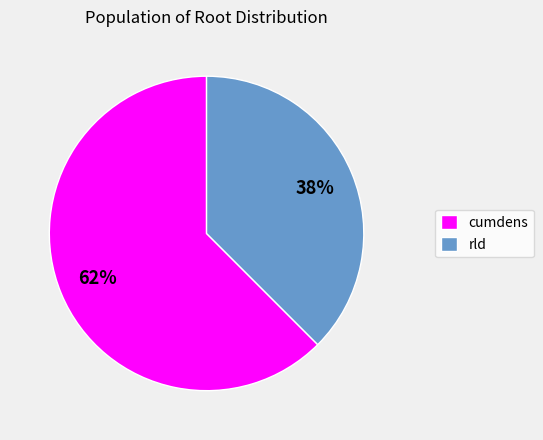

Combined, do cumdens and rld account for over 50%?

Yes